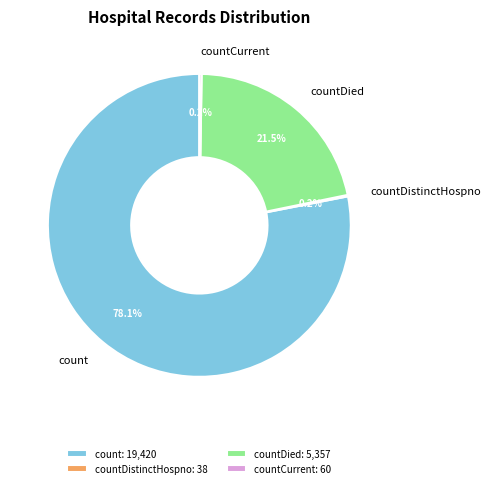

Which slice represents more than half of the pie?

count